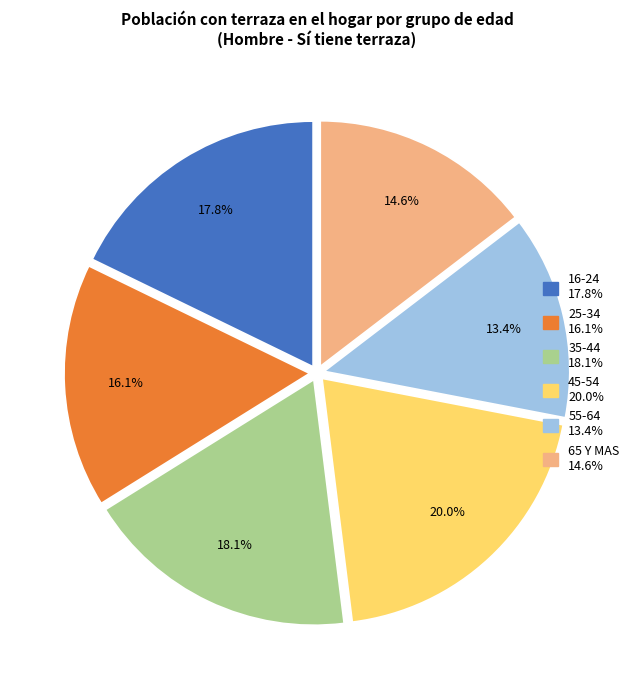

To the nearest percent, what is the difference between the largest and smallest slice percentages?

7%